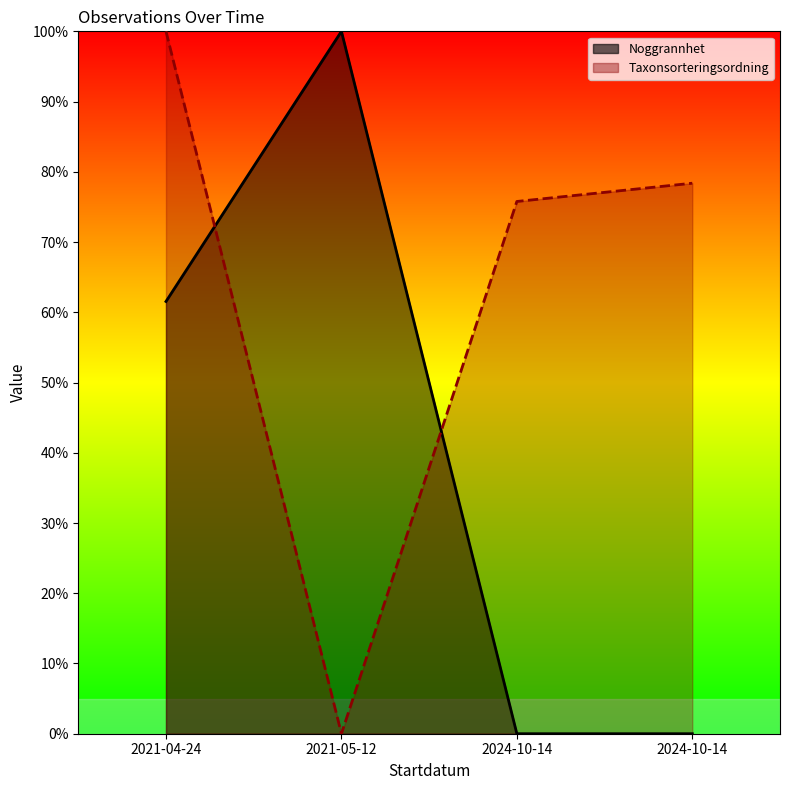

Is it true that Taxonsorteringsordning equals 100.0 at 2021-04-24?

True